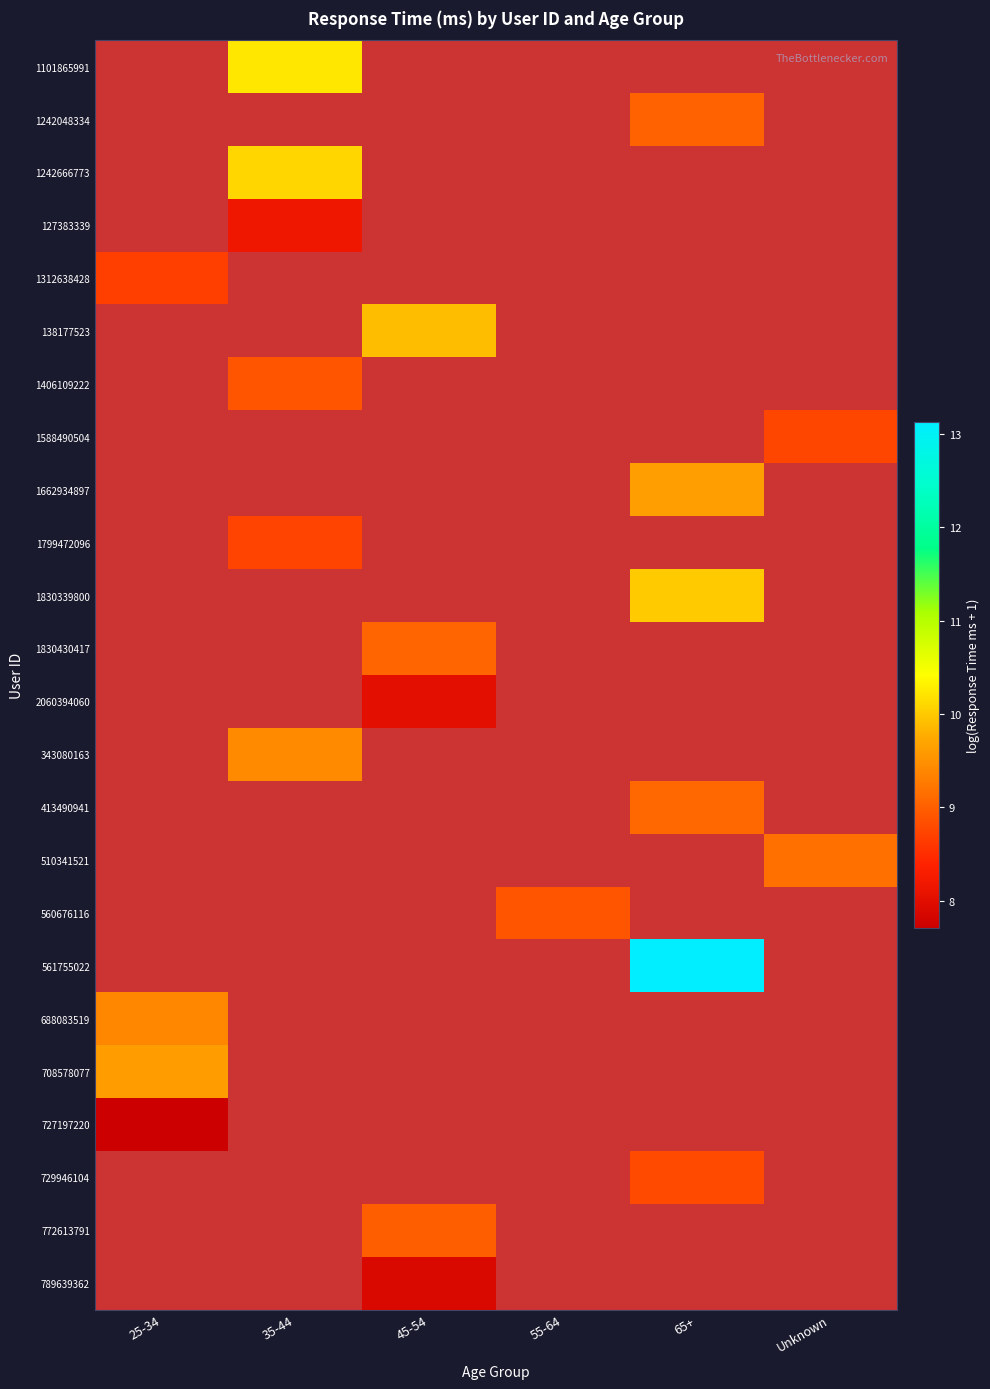

Rank the categories by 727197220 value from lowest to highest.

25-34, 35-44, 45-54, 55-64, 65+, Unknown